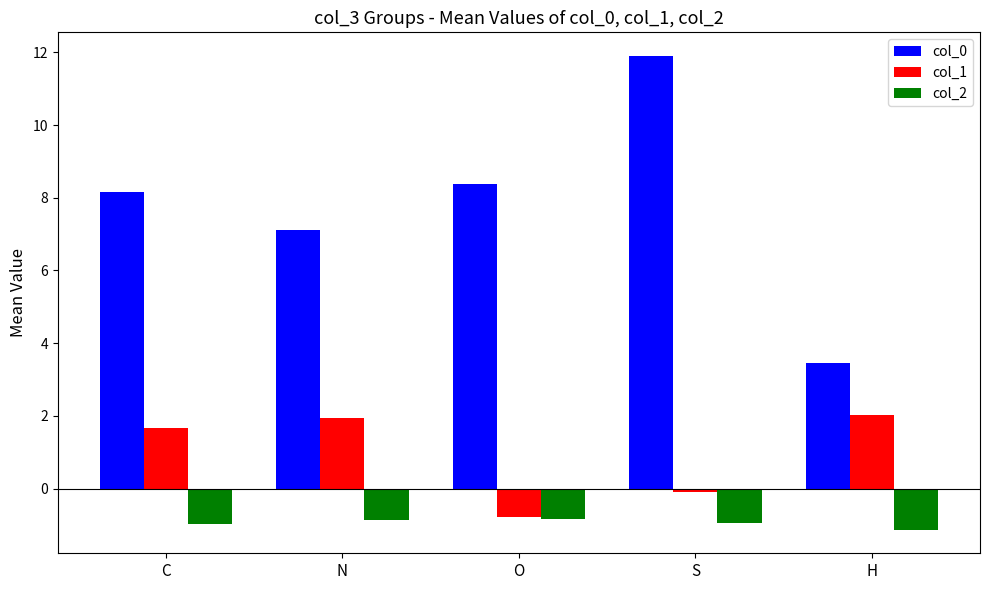

List the series in order of their overall mean, lowest first.

col_2, col_1, col_0